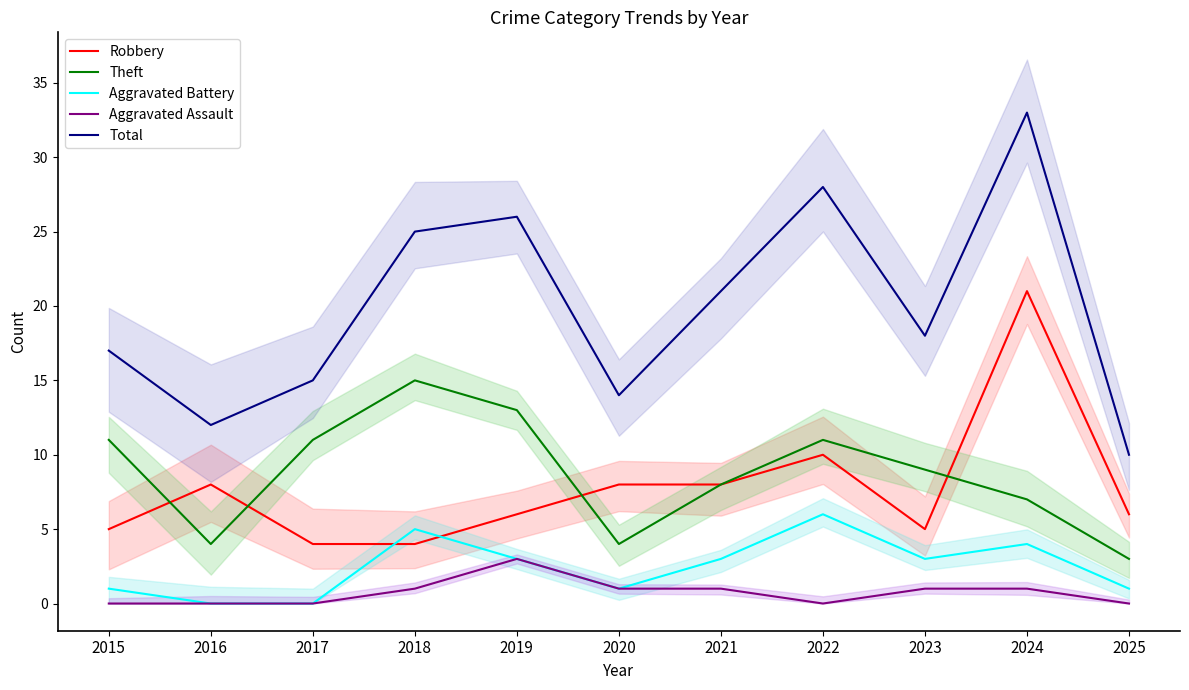

True or false: Aggravated Battery and Theft cross at least once.

False